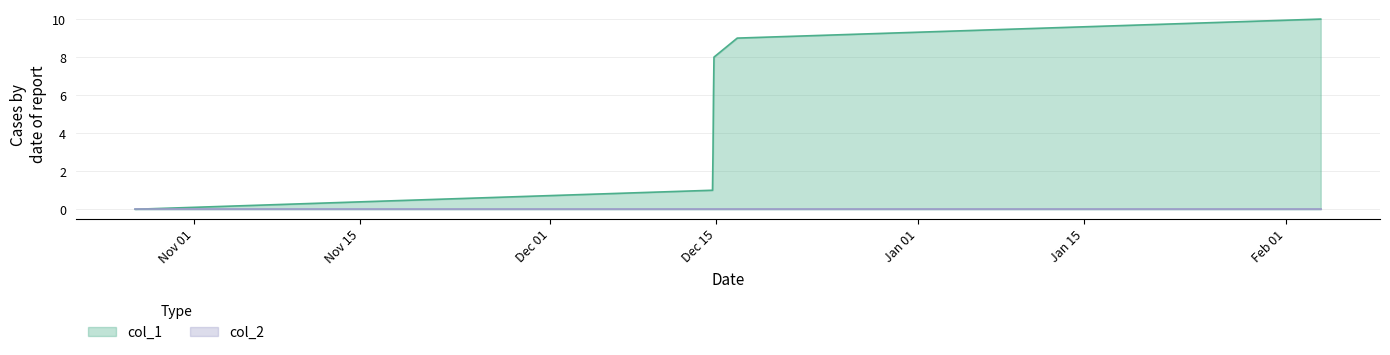

Which series has the largest total across all categories?

col_1